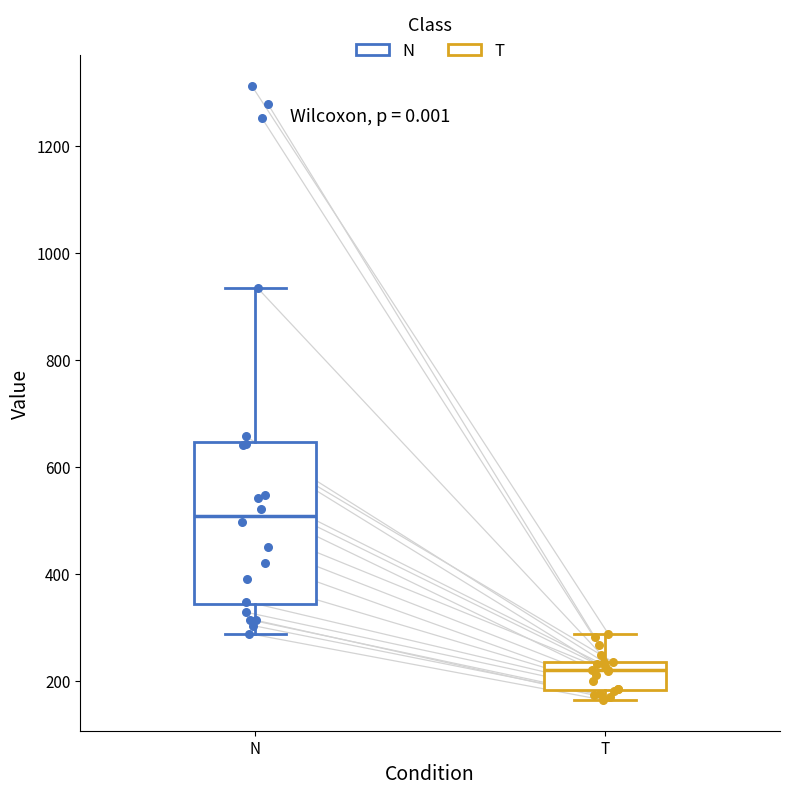

Reading left to right, read every box against the y-axis: the position of its median line, the range the box covers, and the ends of its whiskers. The values are not printed on the chart, so give them approximately, as read against the axis.

N: median 500, box 340 to 640, whiskers 280 to 940
T: median 220, box 180 to 240, whiskers 160 to 280